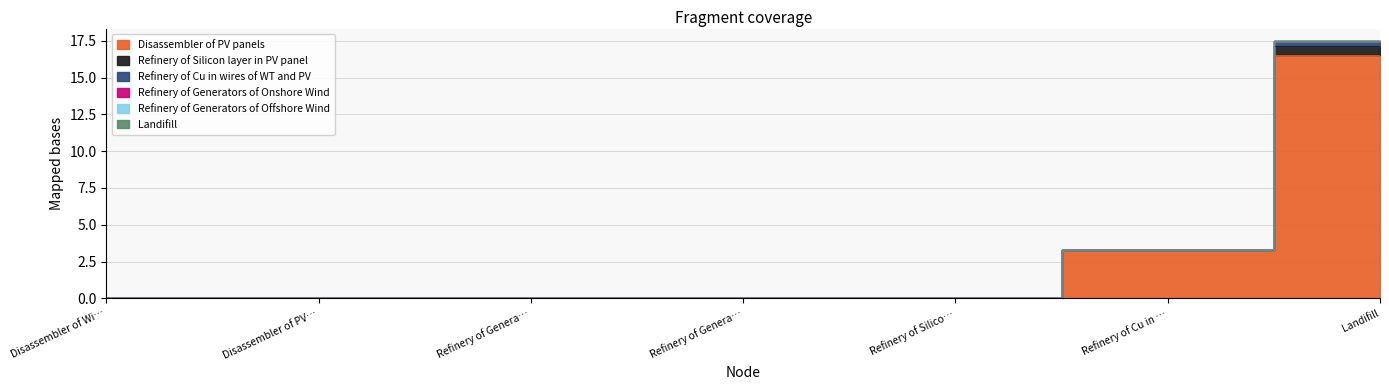

How many lines are shown in the chart?

3